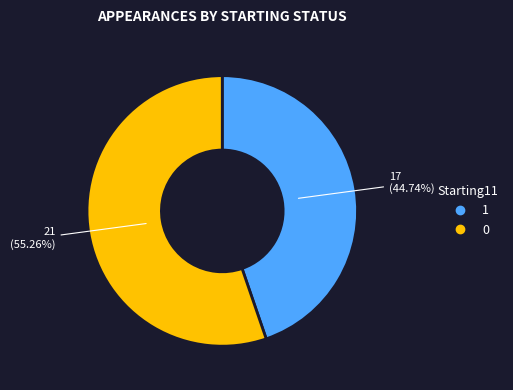

Is there any slice that represents more than half of the pie?

Yes